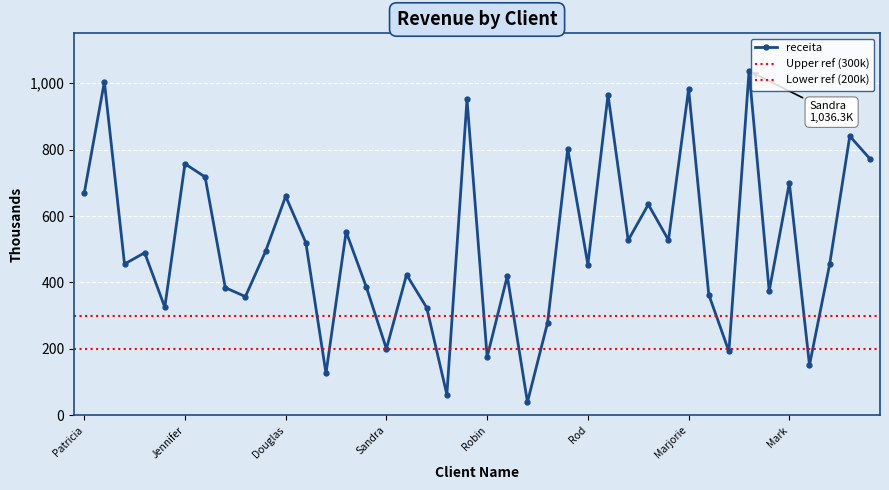

The value at Beatrice Laporte is 373860.0. True or false?

True